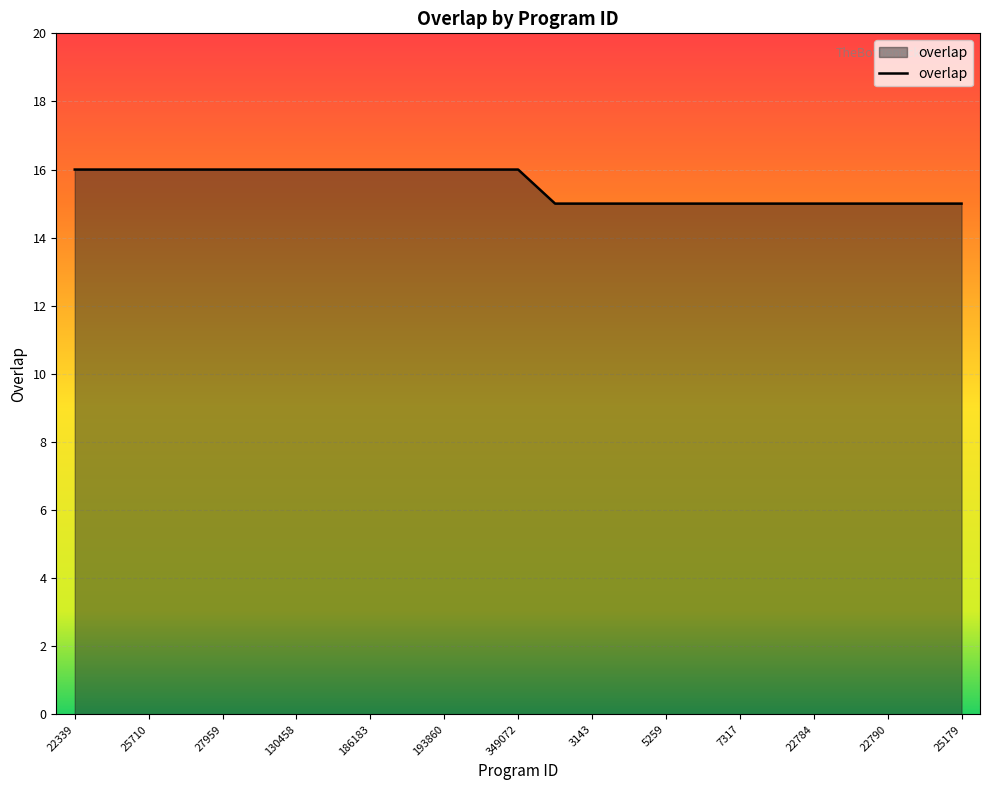

What is the maximum value shown in the chart?

16